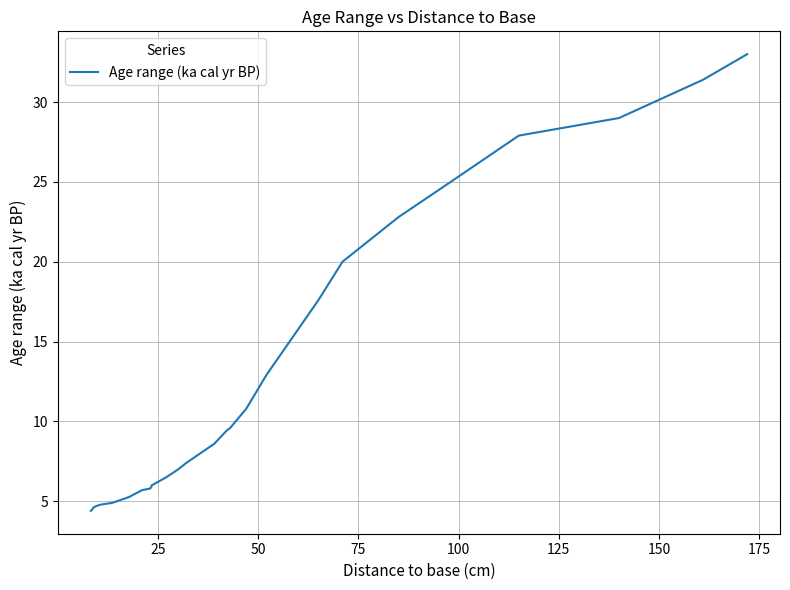

What is the minimum value shown in the chart?

4.4